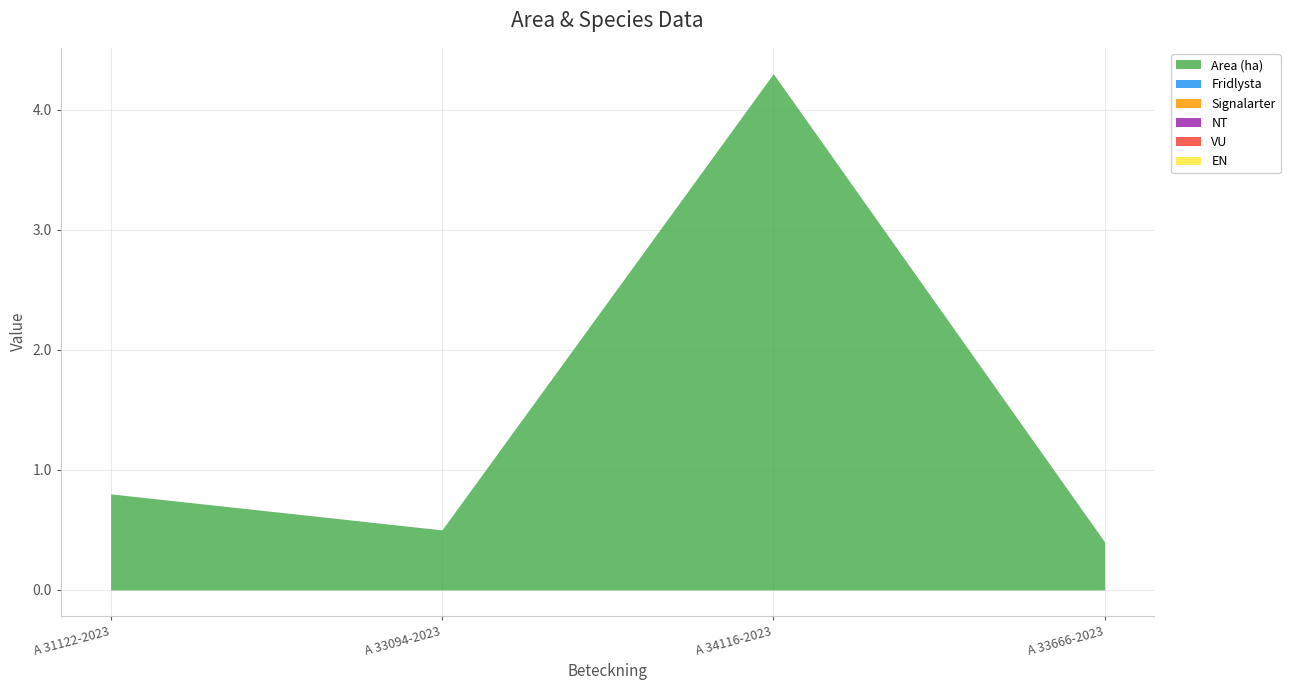

At how many categories does at least one series exceed 1?

1